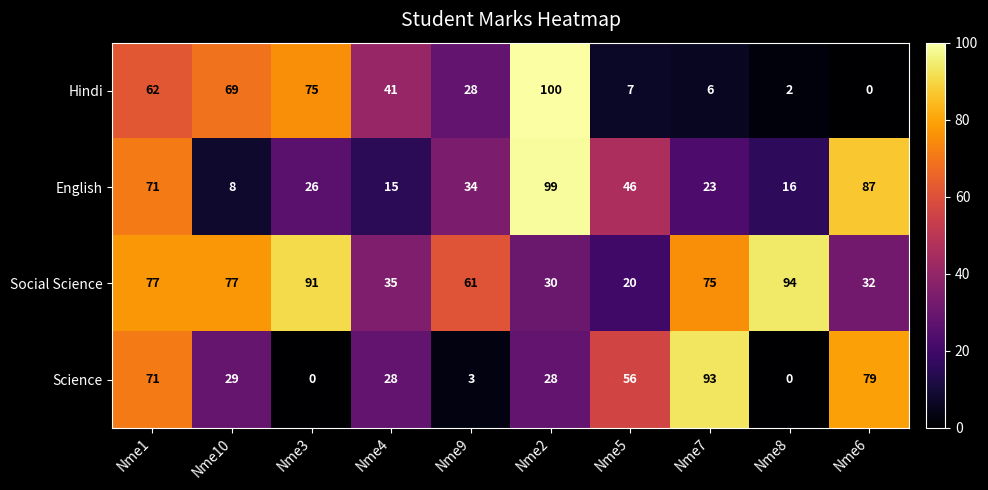

Is the value of Hindi at Nme10 greater than the value of Social Science at Nme3?

No